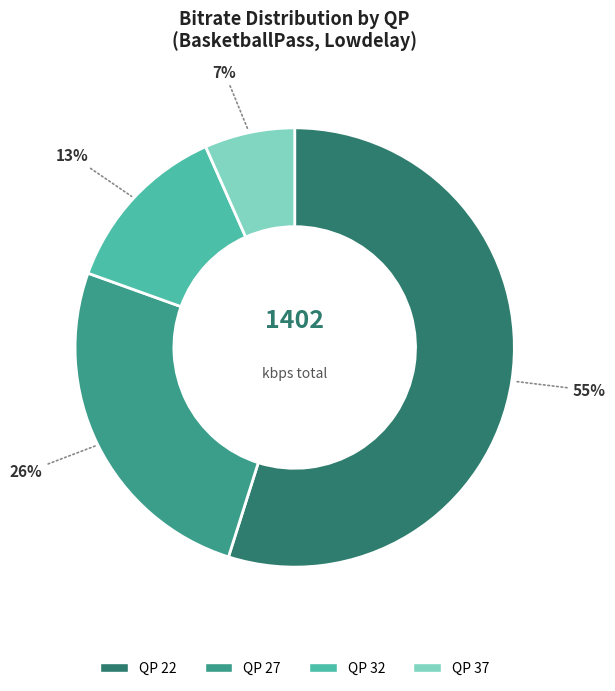

Which has a higher value, QP 32 or QP 37?

QP 32